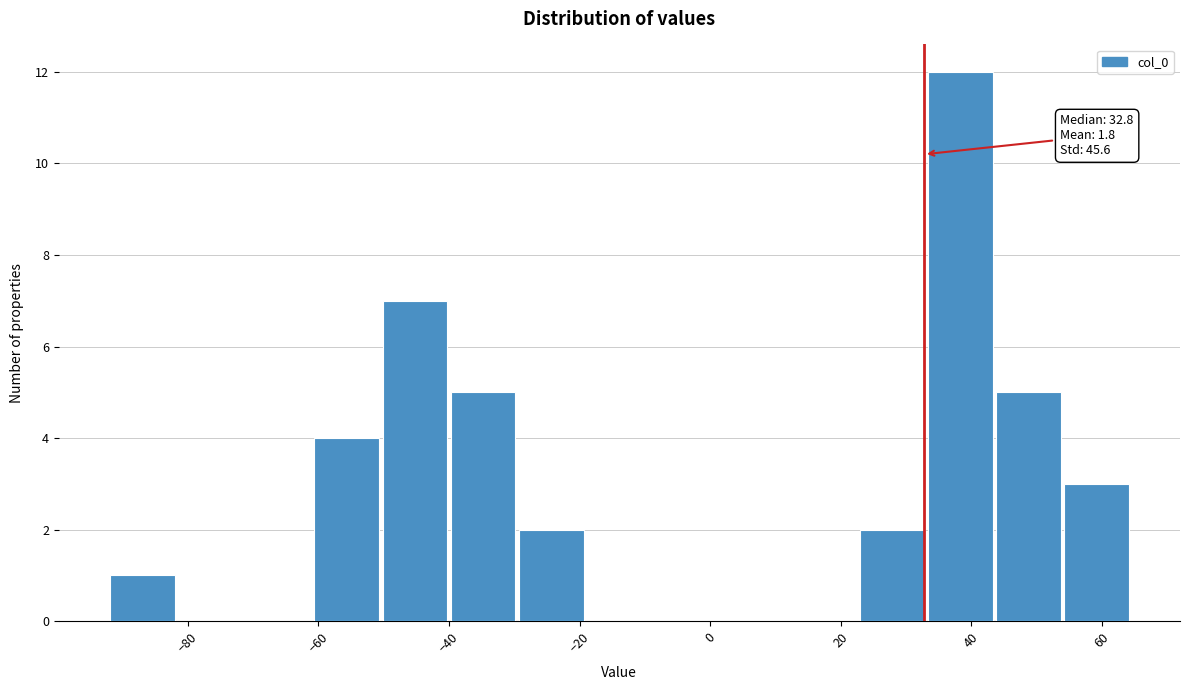

Which range on the x-axis has the tallest bar?

34 to 44